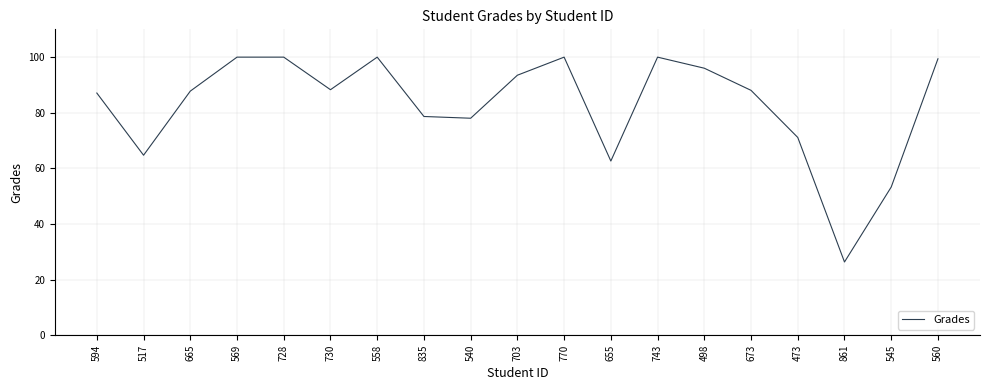

True or false: the data shows 100.0 at 558.

True